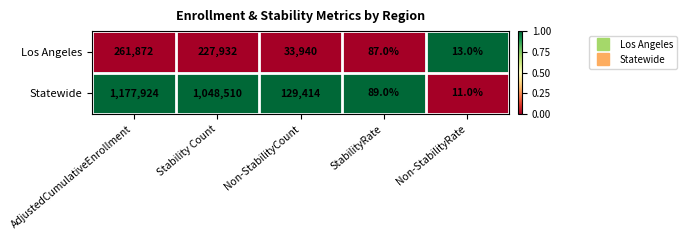

The Los Angeles series shows 5 at Non-StabilityRate. True or false?

False